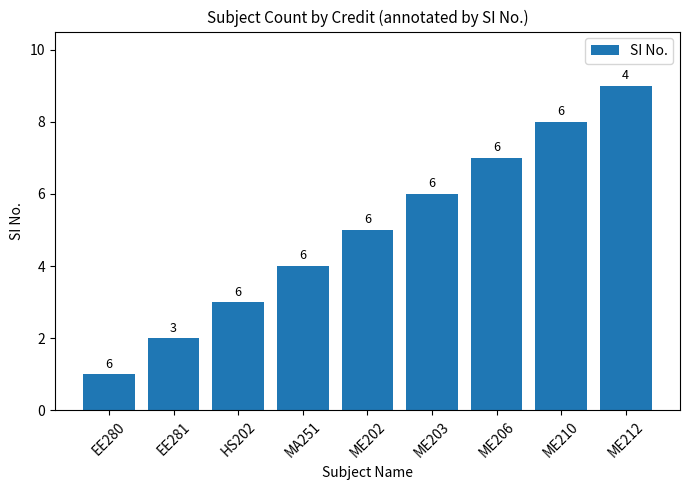

How many data points are less than 5?

4